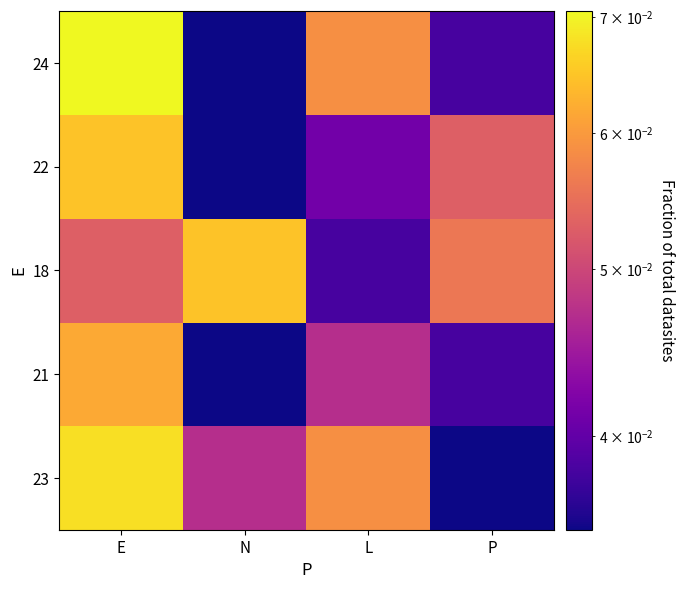

Reading left to right, extract all data points from this chart.

23: E=0.1	N=0.0	L=0.1	P=0.0
21: E=0.1	N=0.0	L=0.0	P=0.0
18: E=0.1	N=0.1	L=0.0	P=0.1
22: E=0.1	N=0.0	L=0.0	P=0.1
24: E=0.1	N=0.0	L=0.1	P=0.0